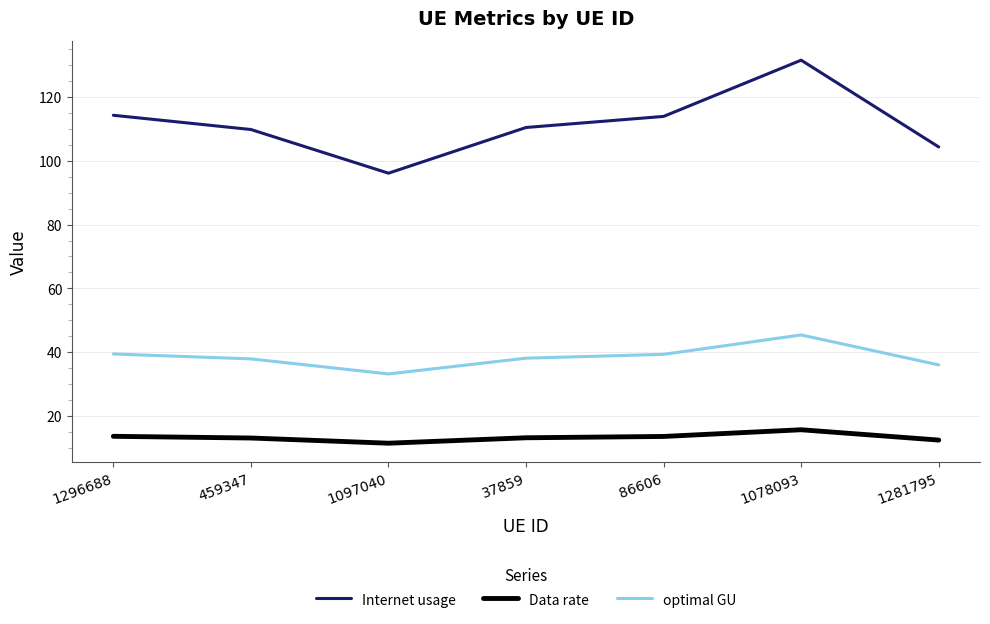

The Internet usage series shows 131.6 at 1078093. True or false?

True